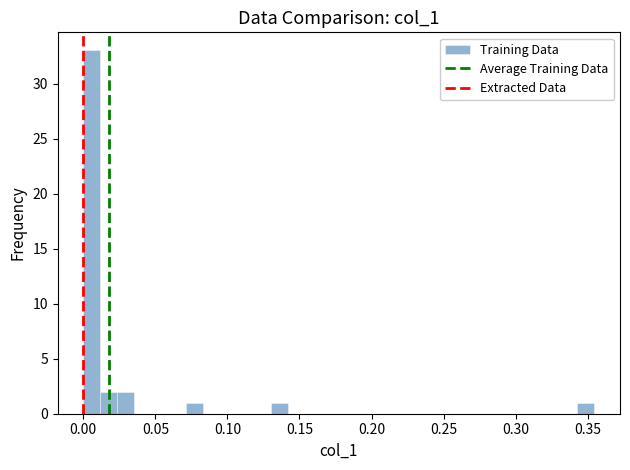

Read against the x-axis, roughly where is the centre of the tallest bar?

0.005